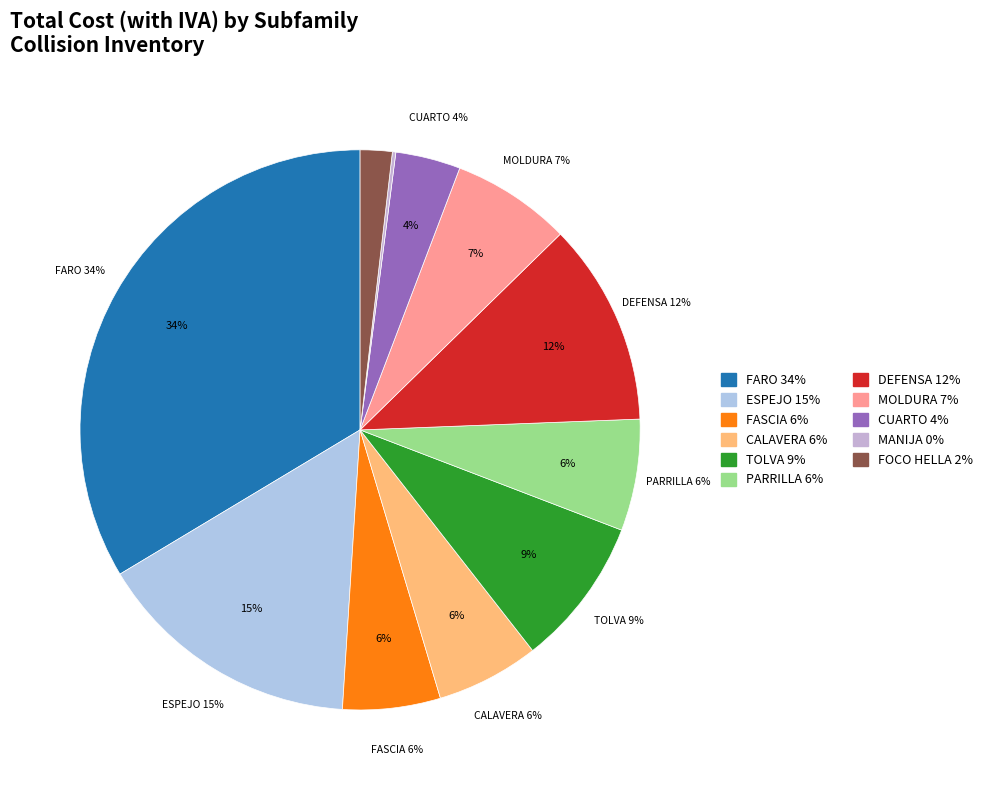

The ESPEJO slice represents 15% of the pie. True or false?

True